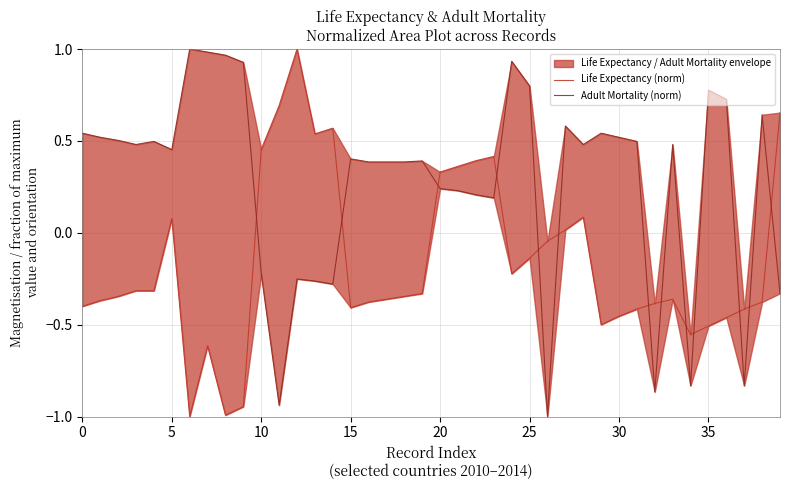

What is the maximum value shown in the chart?

1.0